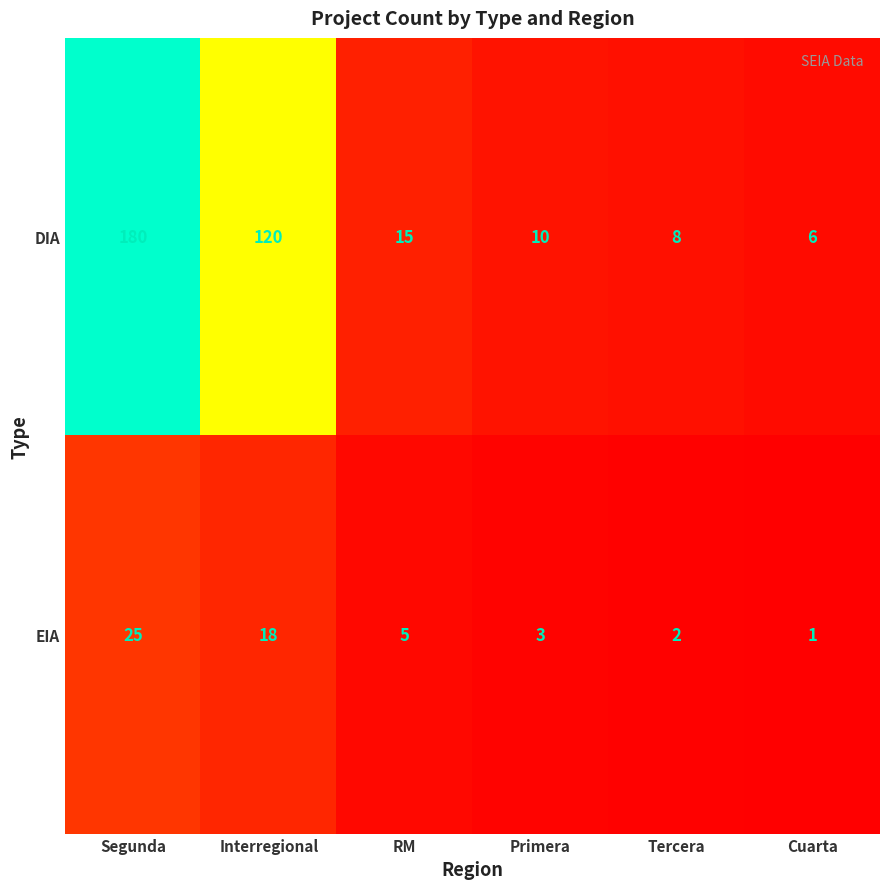

What is the greatest value displayed?

180